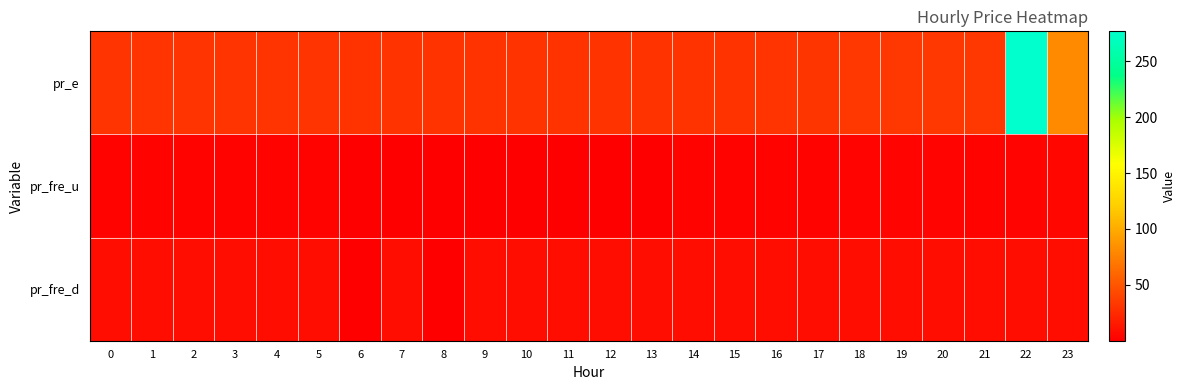

What is the maximum value shown in the chart?

276.9